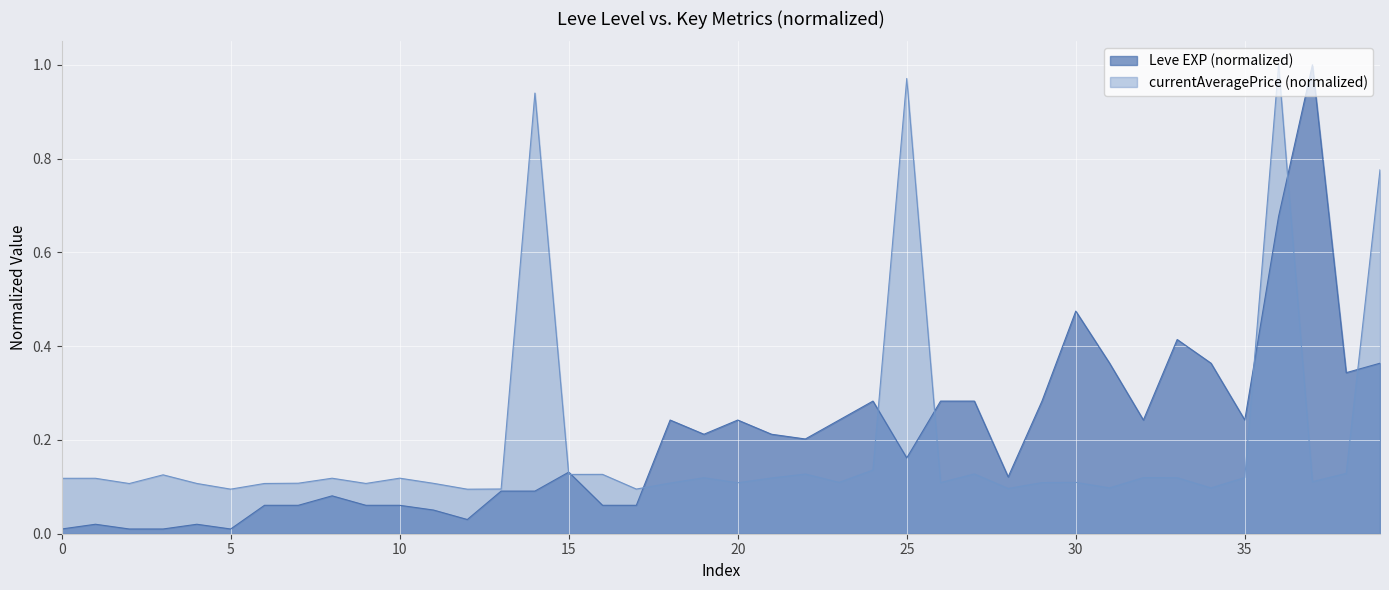

List the series in order of their overall mean, highest first.

Leve EXP (normalized), currentAveragePrice (normalized)